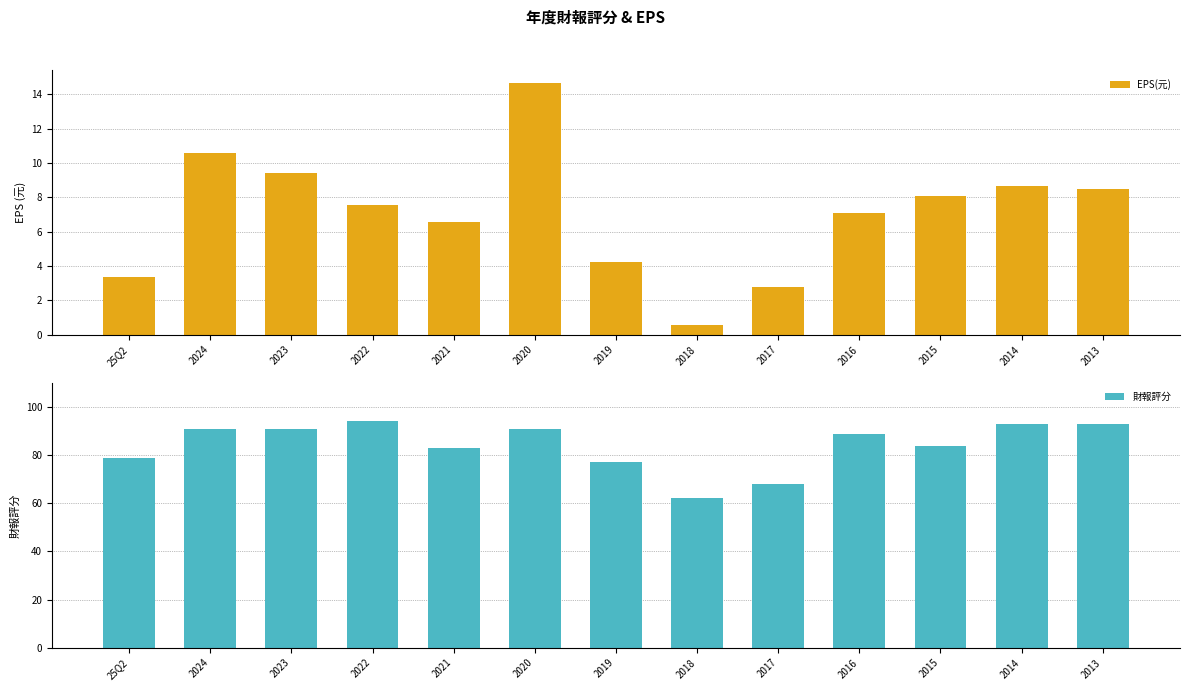

The value of 財報評分 at 2013 is 50.6. True or false?

False